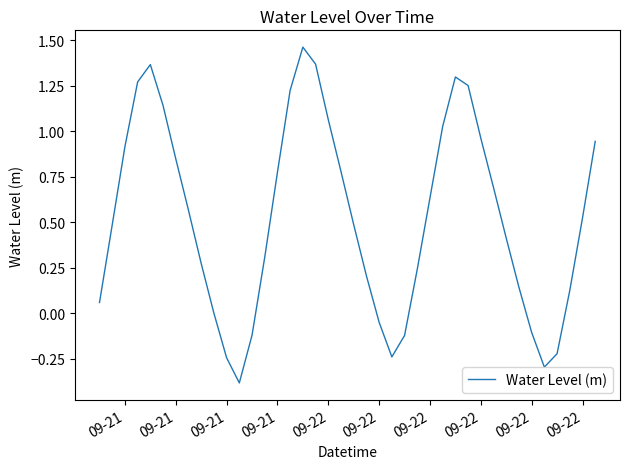

What is the minimum value shown in the chart?

-0.4